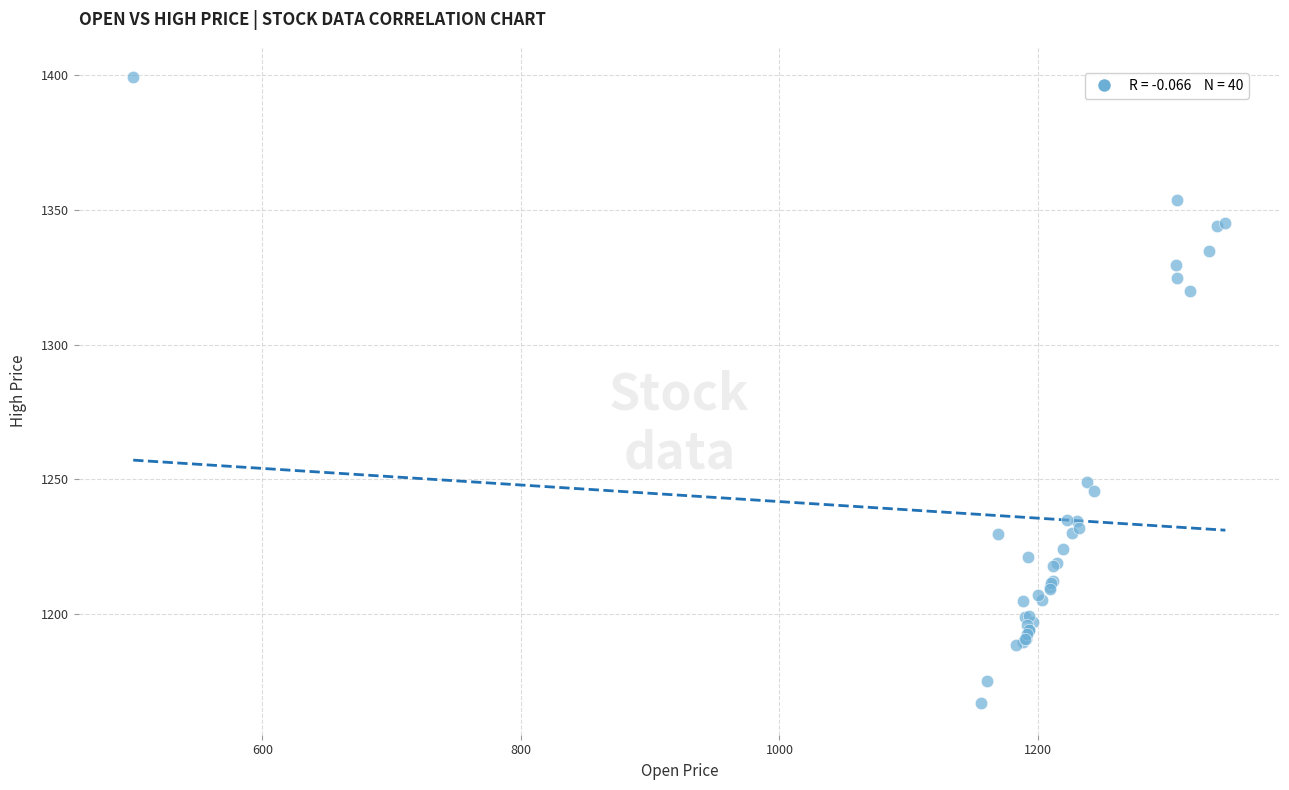

What Y value in the scatter plot is closest to 1283?

1249.0